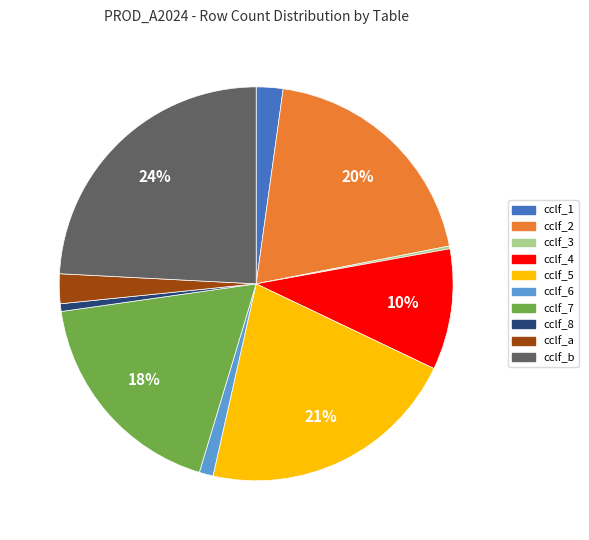

Is there a majority slice in this chart?

No